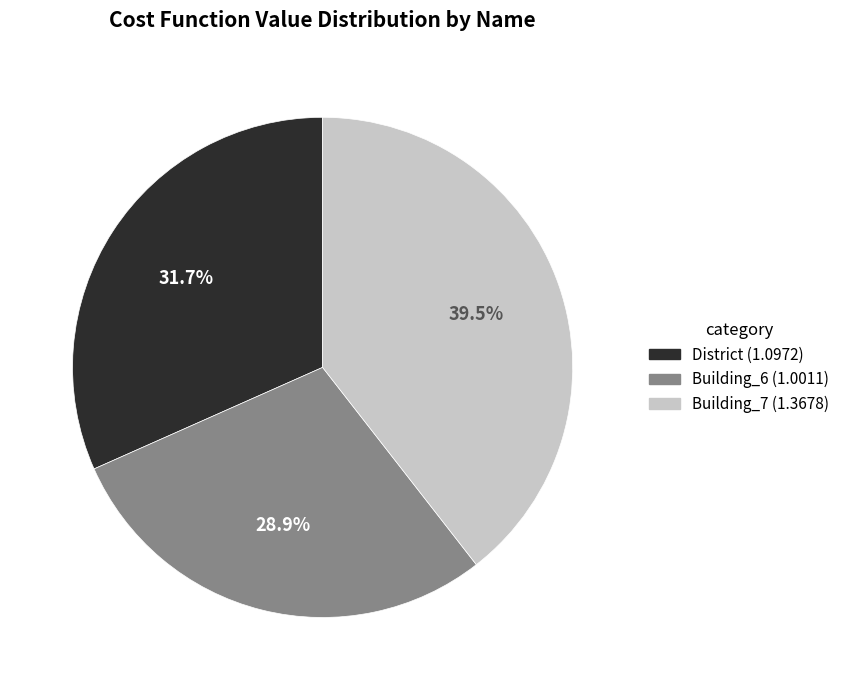

Is there any slice that represents more than half of the pie?

No